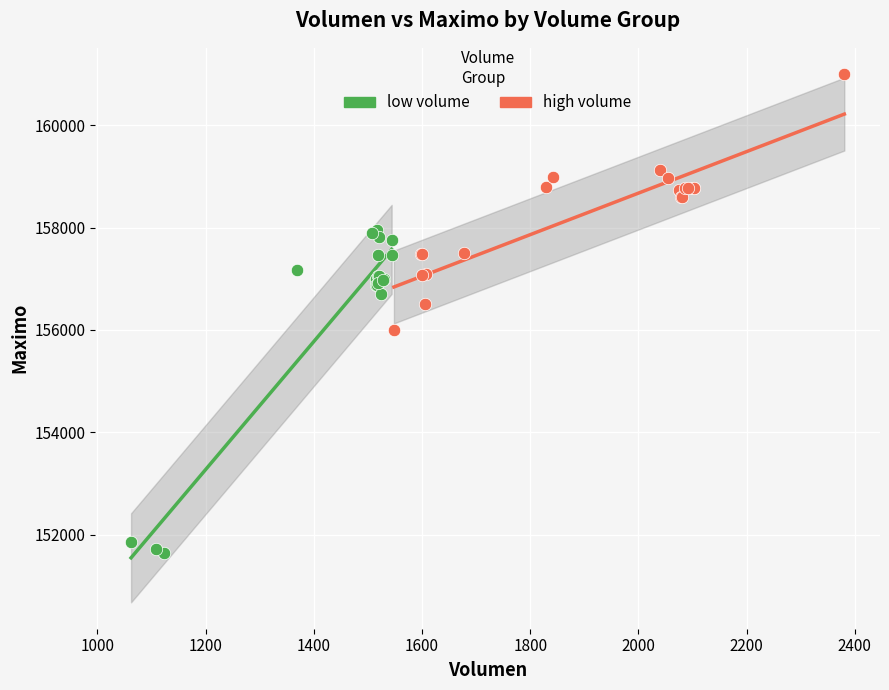

Which series contains the lowest Y value?

low volume